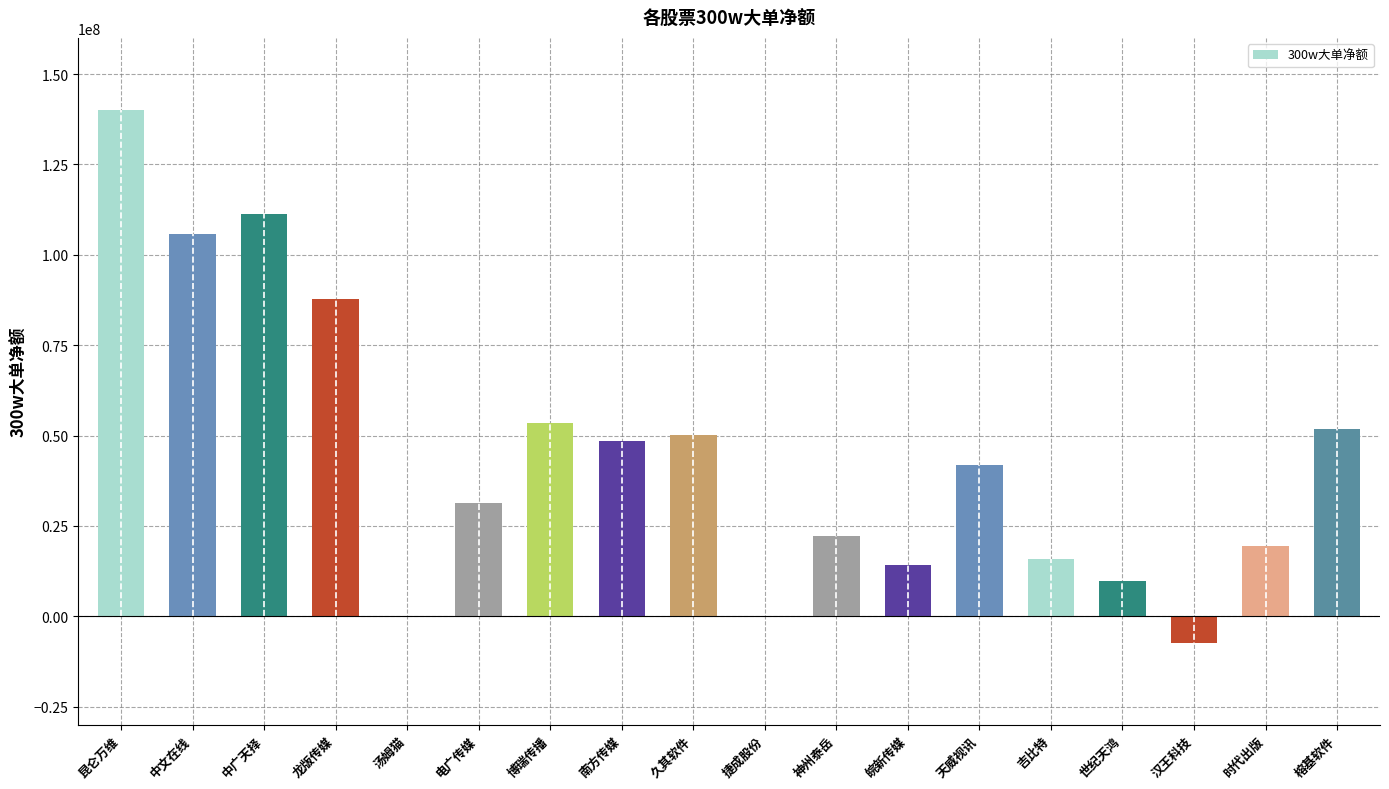

Reading left to right, extract all data points from this chart.

昆仑万维=140115317	中文在线=105829377	中广天择=111194309	龙版传媒=87720211	汤姆猫=0	电广传媒=31290714	博瑞传播=53512962	南方传媒=48412744	久其软件=50277953	捷成股份=0	神州泰岳=22205626	皖新传媒=14169692	天威视讯=41752356	吉比特=15751381	世纪天鸿=9659801	汉王科技=-7390922	时代出版=19312587	榕基软件=51892407